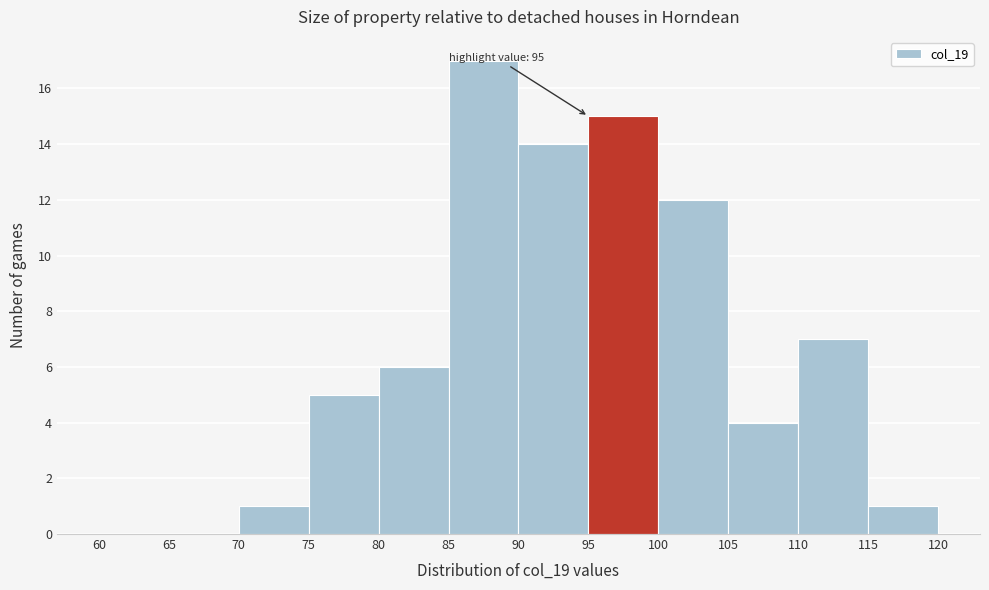

Which range on the x-axis has the tallest bar?

85 to 90